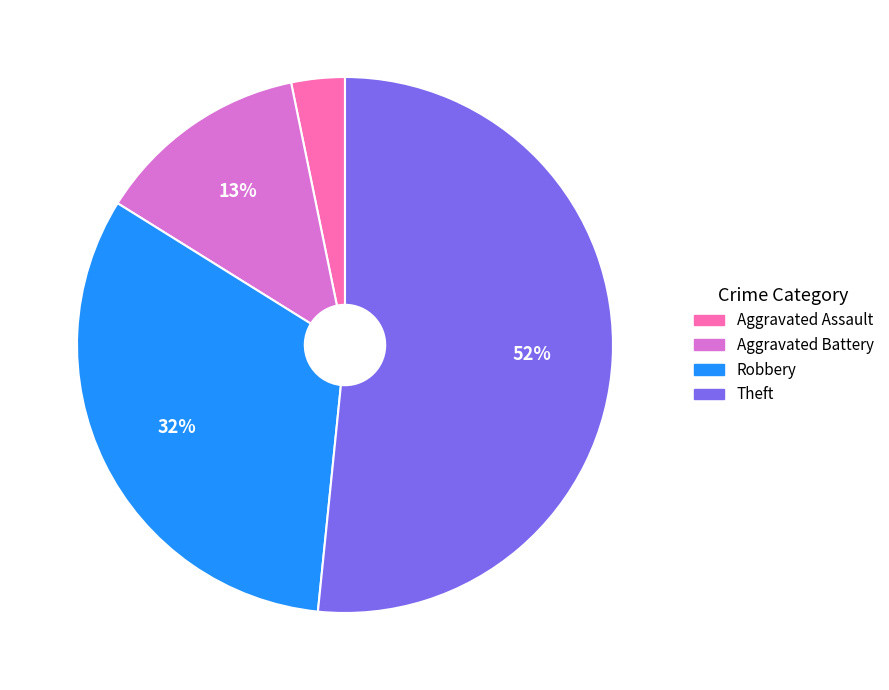

The Aggravated Battery slice represents 13% of the pie. True or false?

True